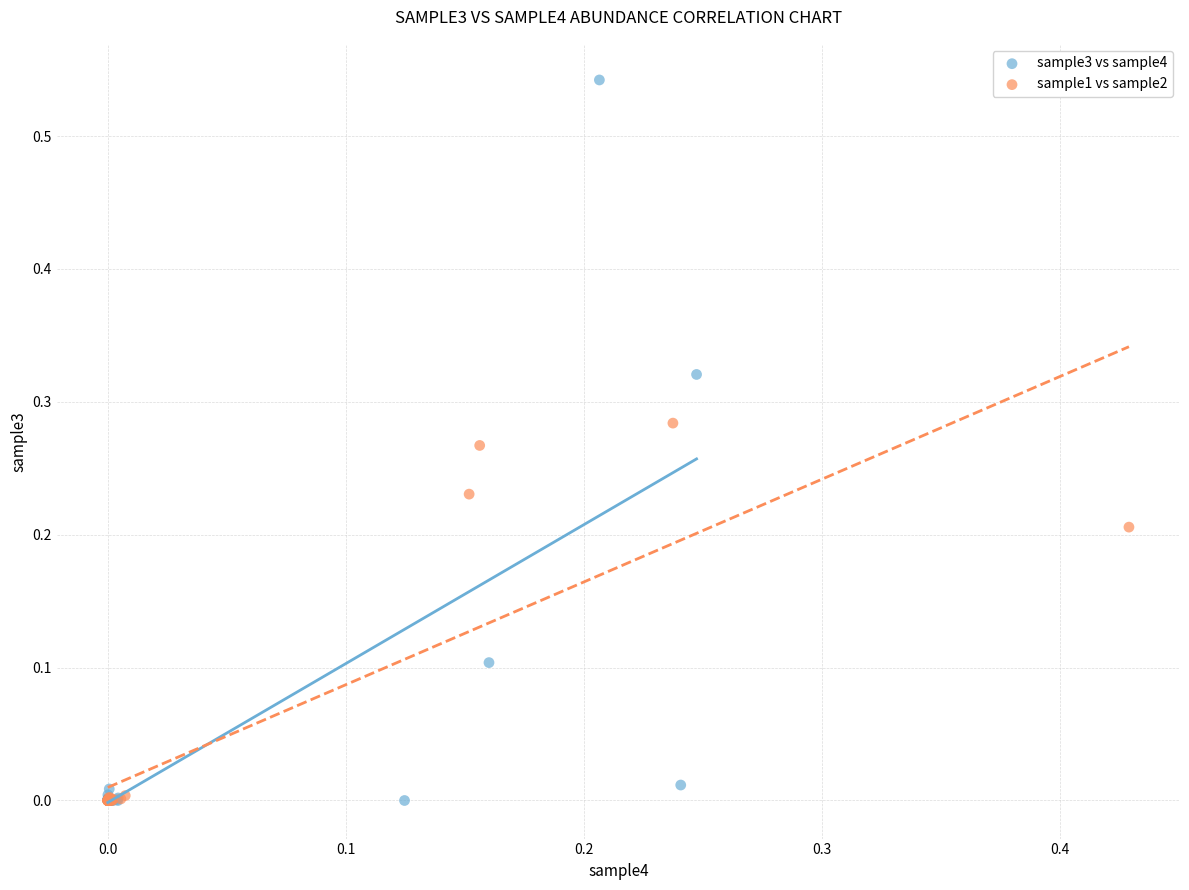

Which series reaches the maximum Y coordinate?

sample3 vs sample4